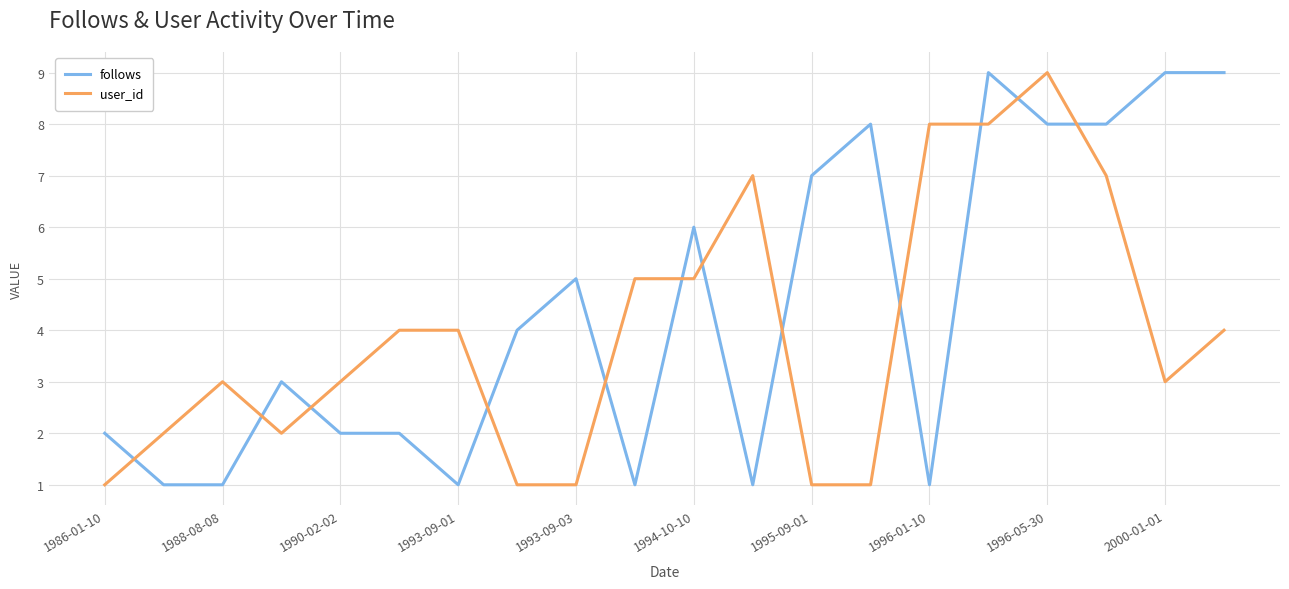

What is the difference between the maximum and minimum values in the follows series?

8